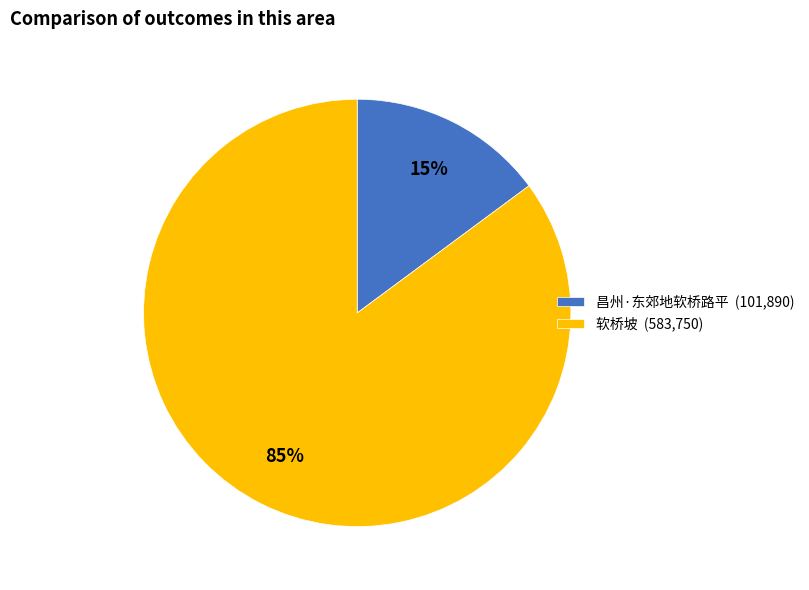

Count the number of slices in the pie.

2